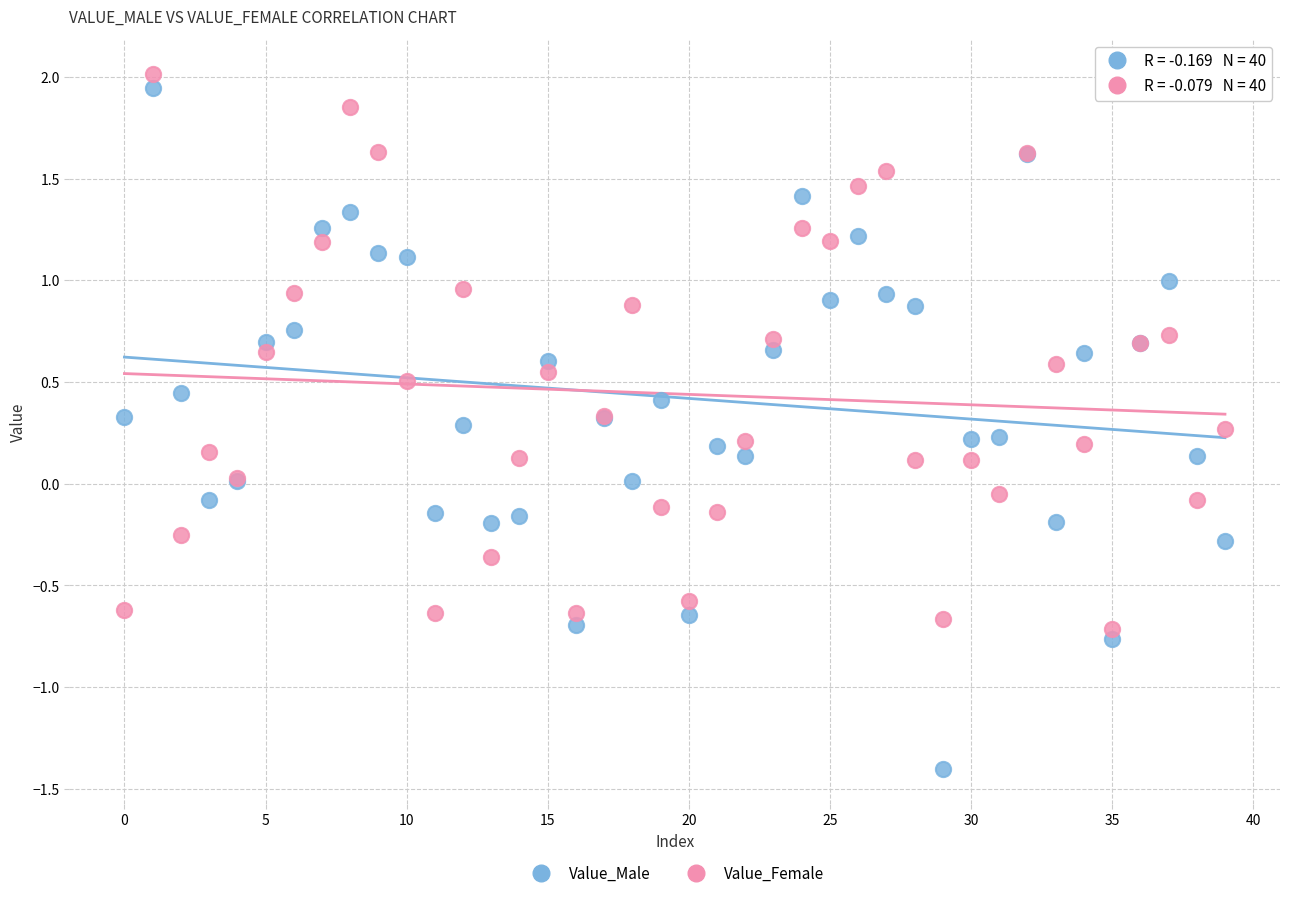

What are all the series names shown in the legend?

Value_Male, Value_Female